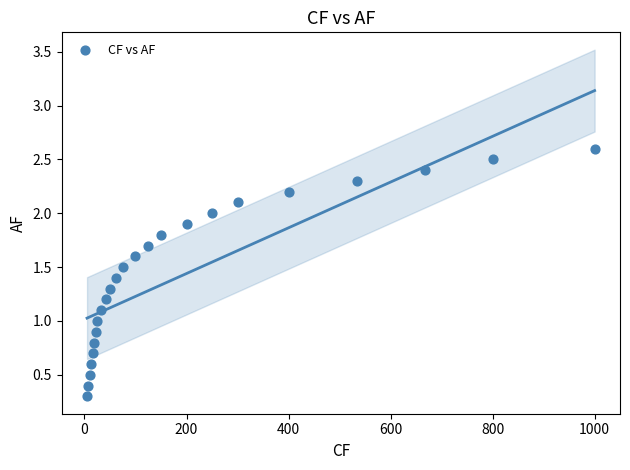

What is the range of X values (max minus min)?

995.0